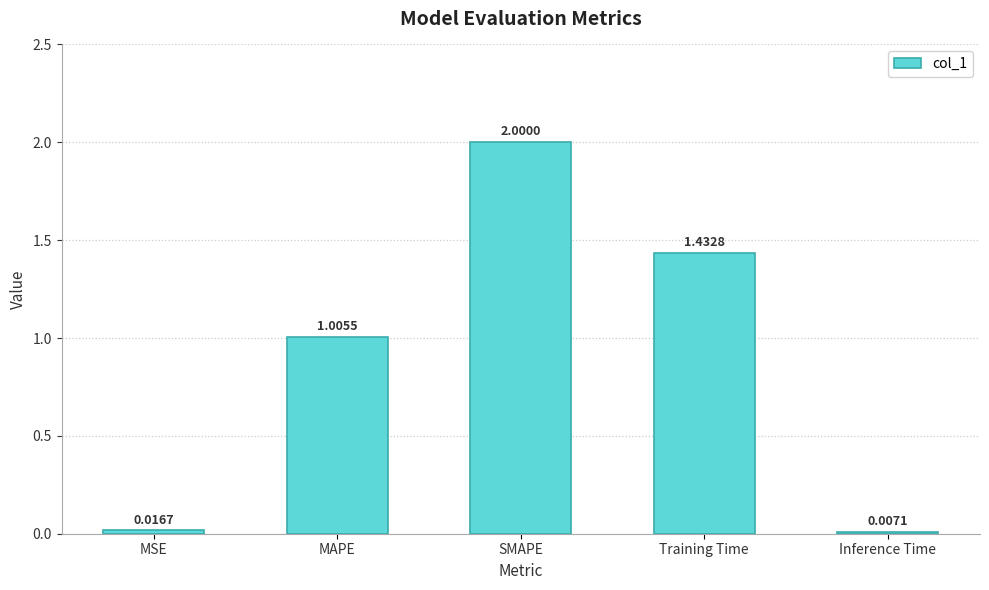

Are the bars horizontal?

No